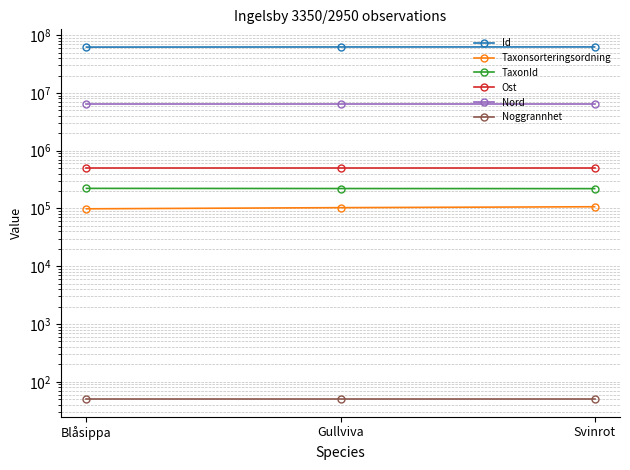

What is the spread (max minus min) of values at Gullviva?

62361954